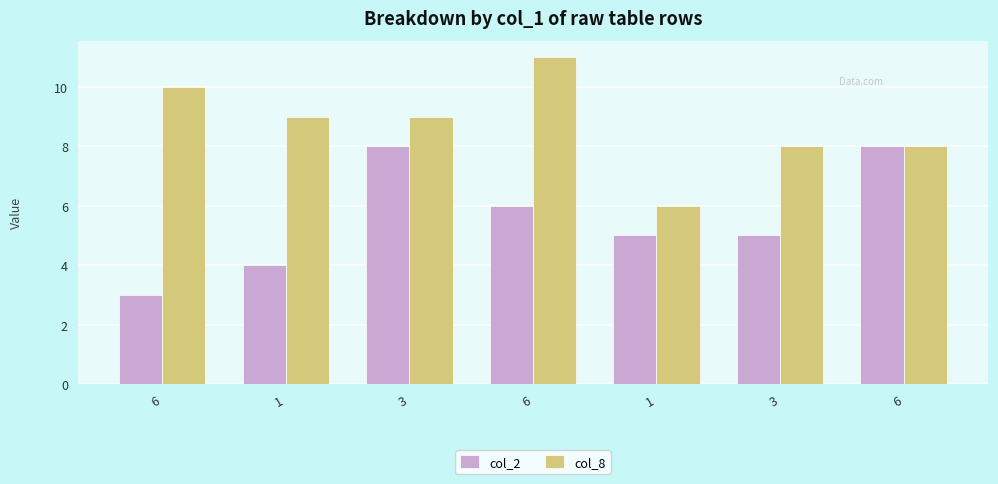

What is the difference between the second highest and second lowest values in the col_2 series?

4